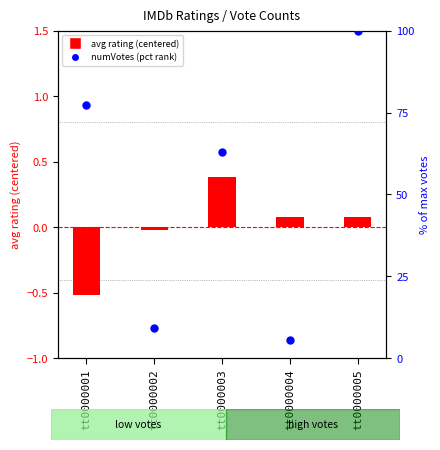

What is the change in value from tt0000003 to tt0000004?

-57.5